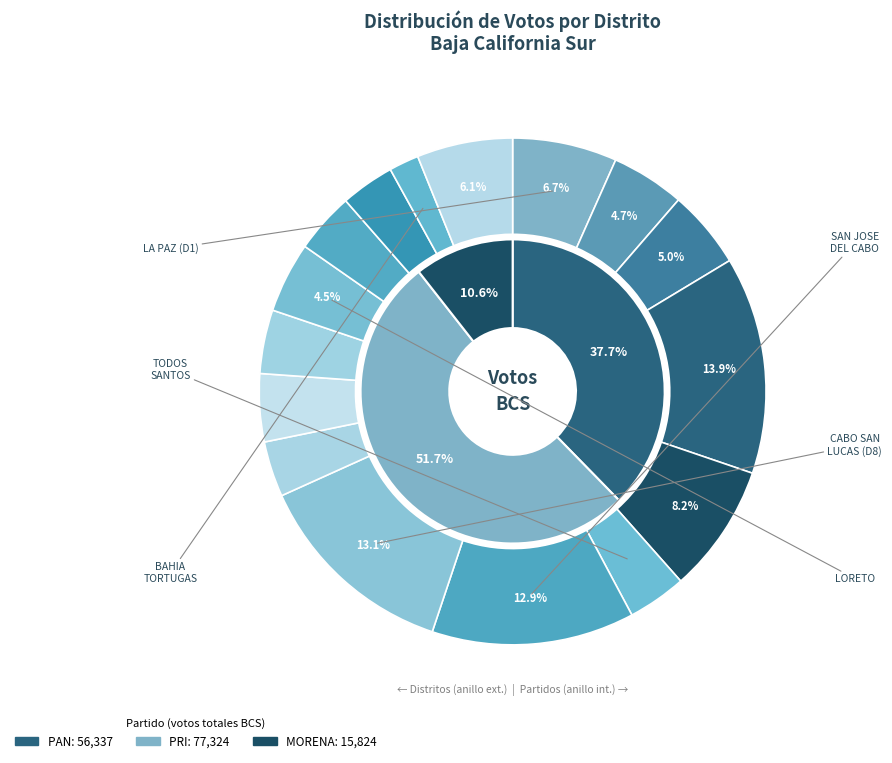

To the nearest percent, what is the average slice percentage?

6%